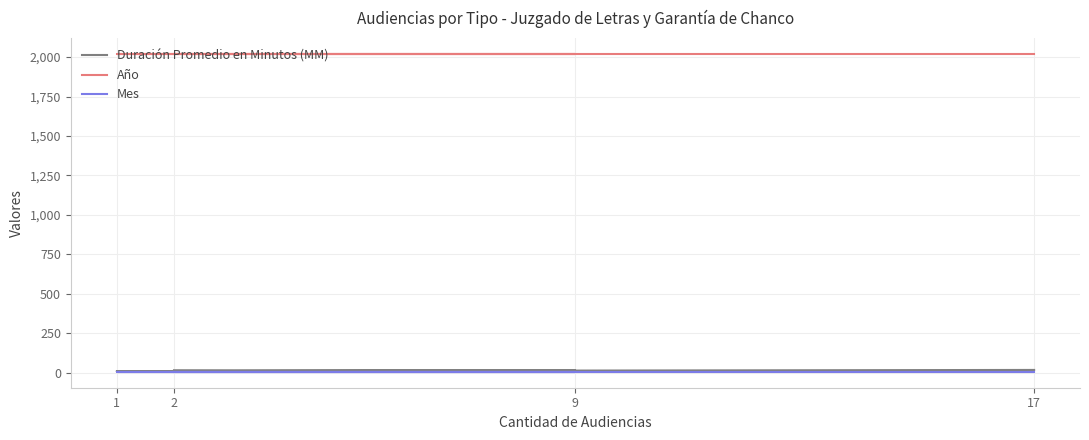

Is the value of Mes at 2 greater than the value of Duración Promedio en Minutos (MM) at 9?

No